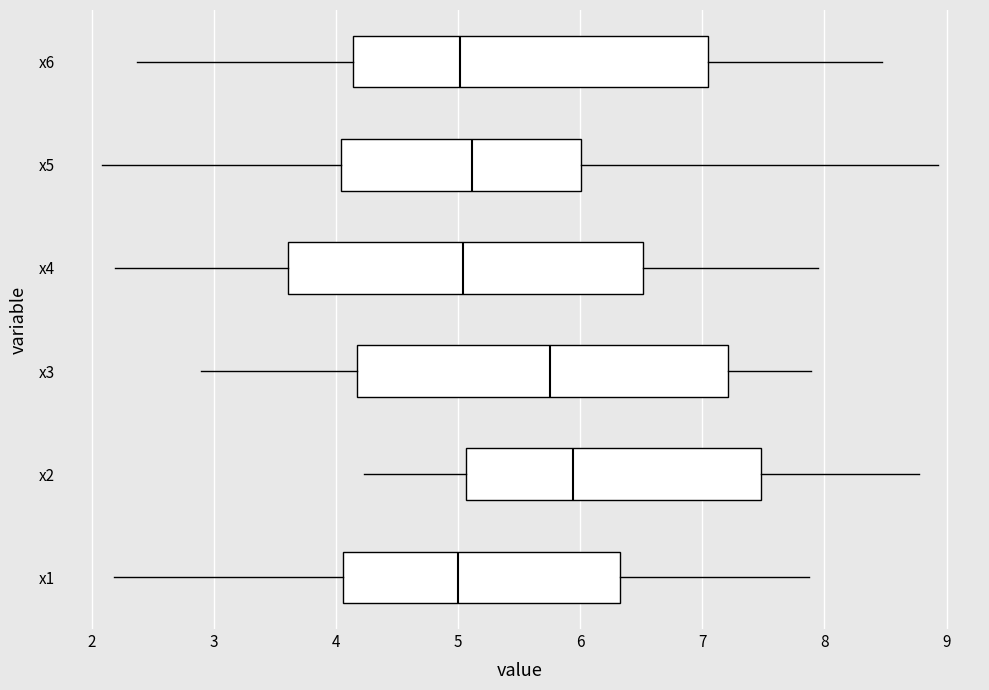

Reading bottom to top, read every box against the x-axis: the position of its median line, the range the box covers, and the ends of its whiskers. The values are not printed on the chart, so give them approximately, as read against the axis.

x1: median 5.0, box 4.1 to 6.3, whiskers 2.2 to 7.9
x2: median 5.9, box 5.1 to 7.5, whiskers 4.2 to 8.8
x3: median 5.8, box 4.2 to 7.2, whiskers 2.9 to 7.9
x4: median 5.0, box 3.6 to 6.5, whiskers 2.2 to 7.9
x5: median 5.1, box 4.0 to 6.0, whiskers 2.1 to 8.9
x6: median 5.0, box 4.1 to 7.0, whiskers 2.4 to 8.5